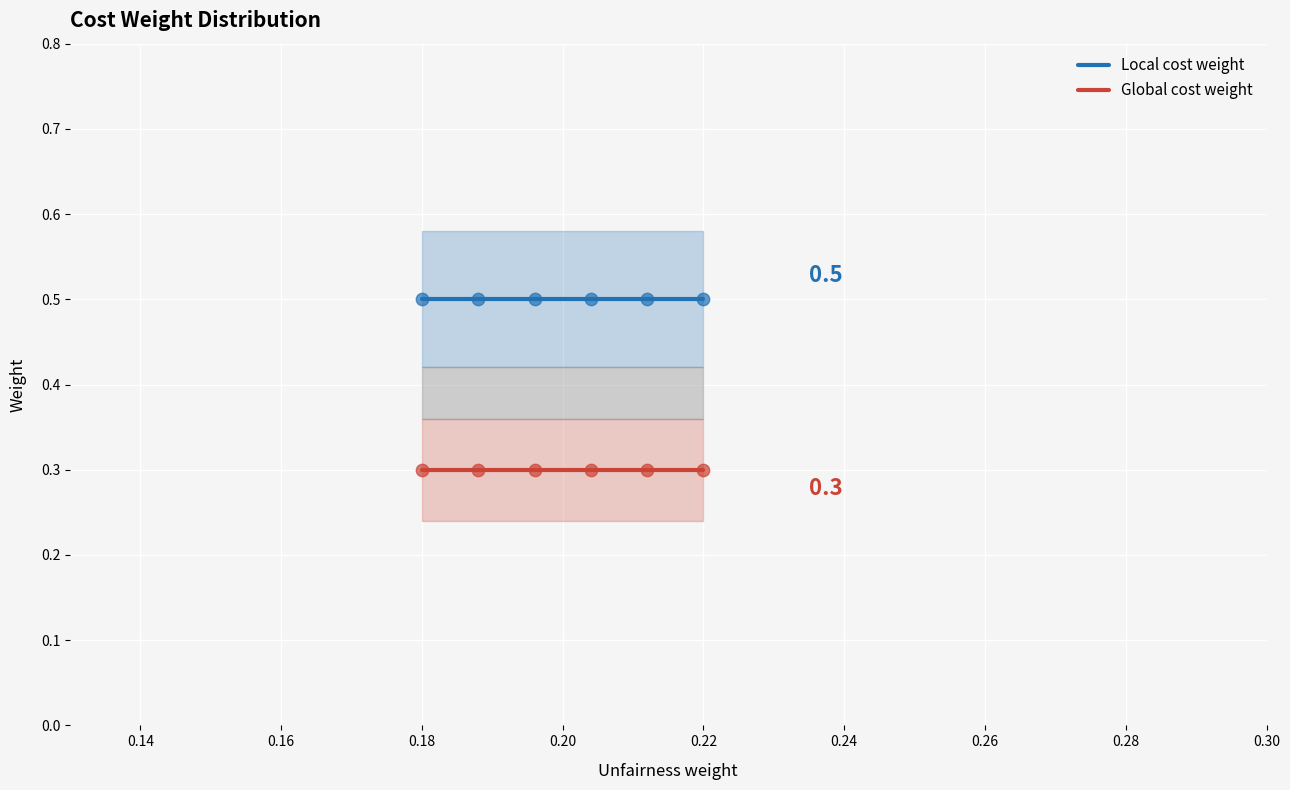

Which series has the widest spread of Y values?

Local cost weight